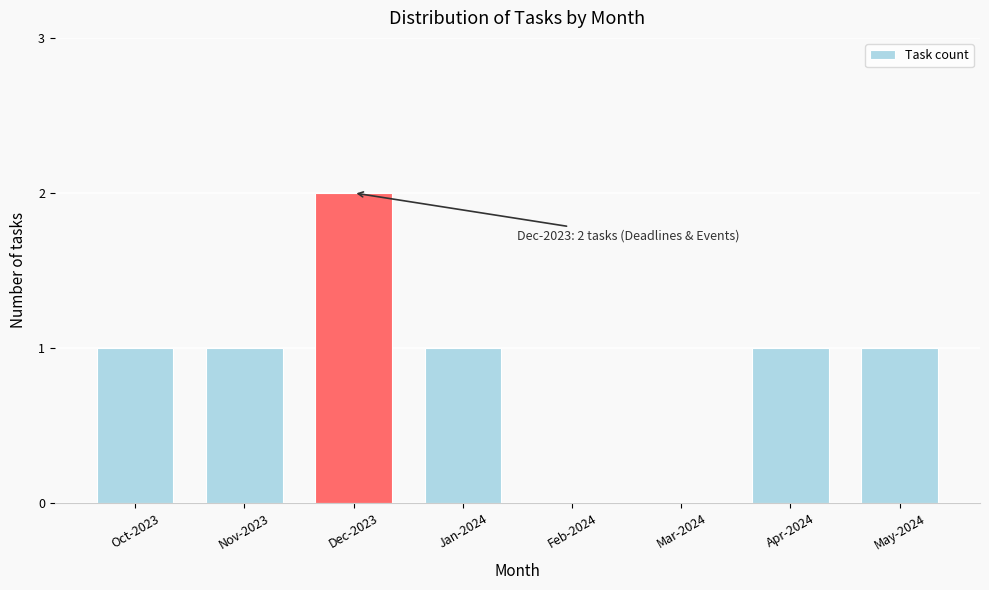

Reading right to left, what are all the values shown in this chart?

May-2024=1	Apr-2024=1	Mar-2024=0	Feb-2024=0	Jan-2024=1	Dec-2023=2	Nov-2023=1	Oct-2023=1